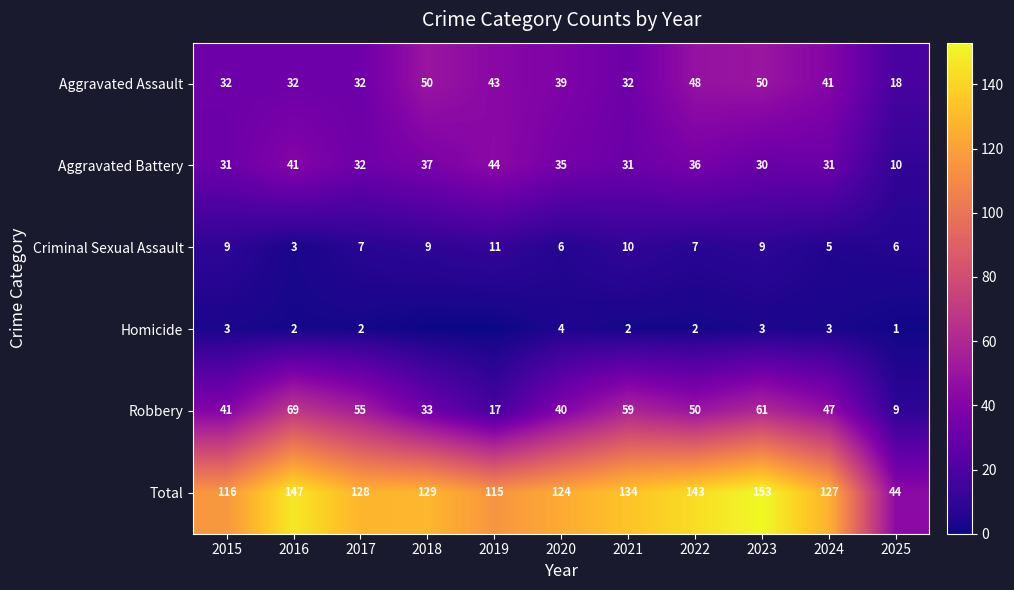

The value of Aggravated Assault at 2022 is 48. True or false?

True